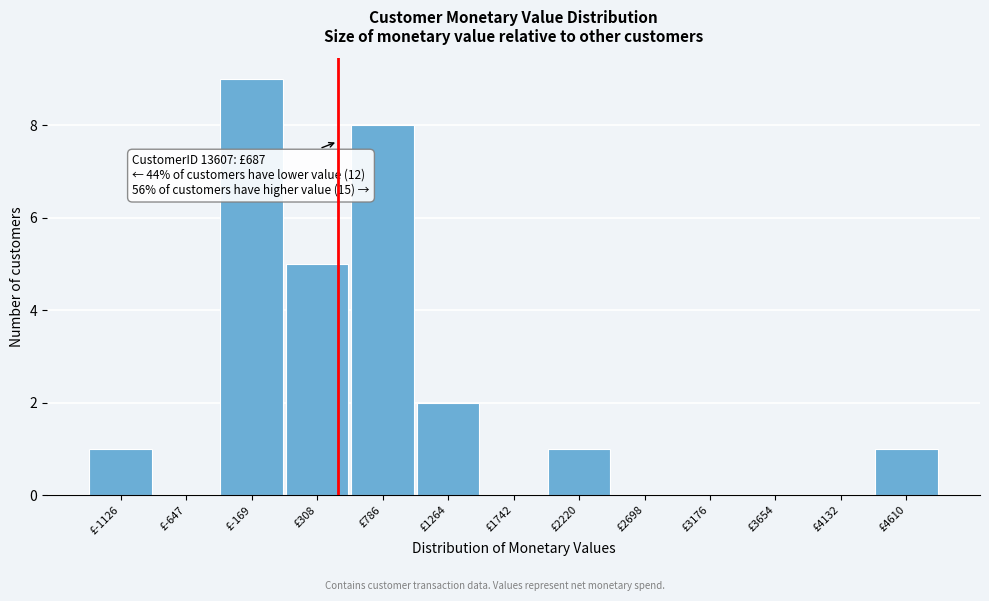

Reading left to right, list all the values displayed in this chart.

£-1126=1	£-647=0	£-169=9	£308=5	£786=8	£1264=2	£1742=0	£2220=1	£2698=0	£3176=0	£3654=0	£4132=0	£4610=1